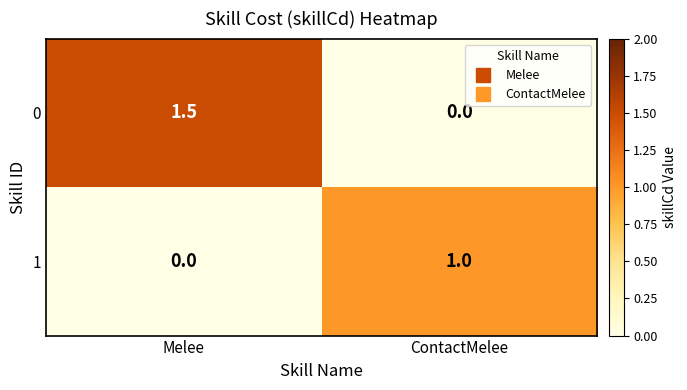

What is the sum of all 1 values?

1.0